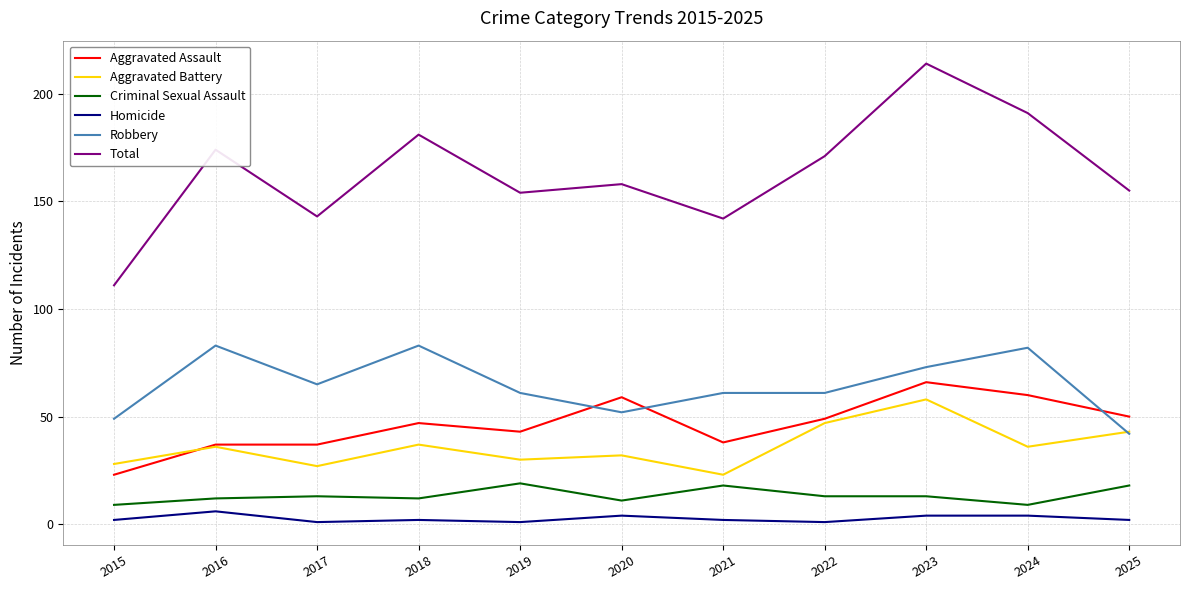

List the series in order of their peak value, lowest first.

Homicide, Criminal Sexual Assault, Aggravated Battery, Aggravated Assault, Robbery, Total